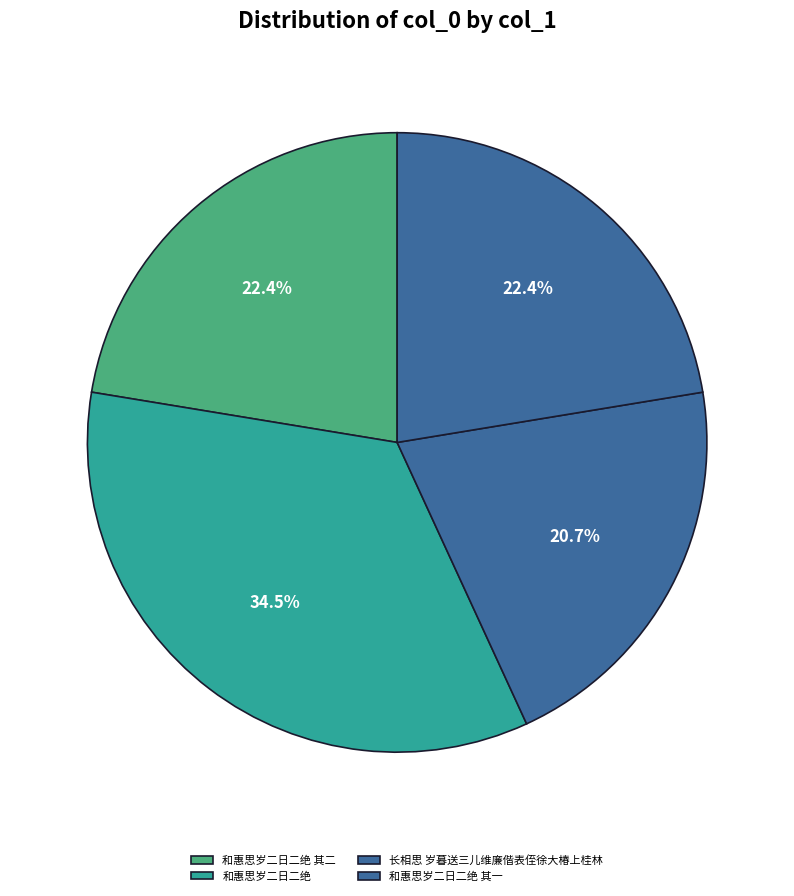

What portion of the pie excludes 和惠思岁二日二绝?

65.5%